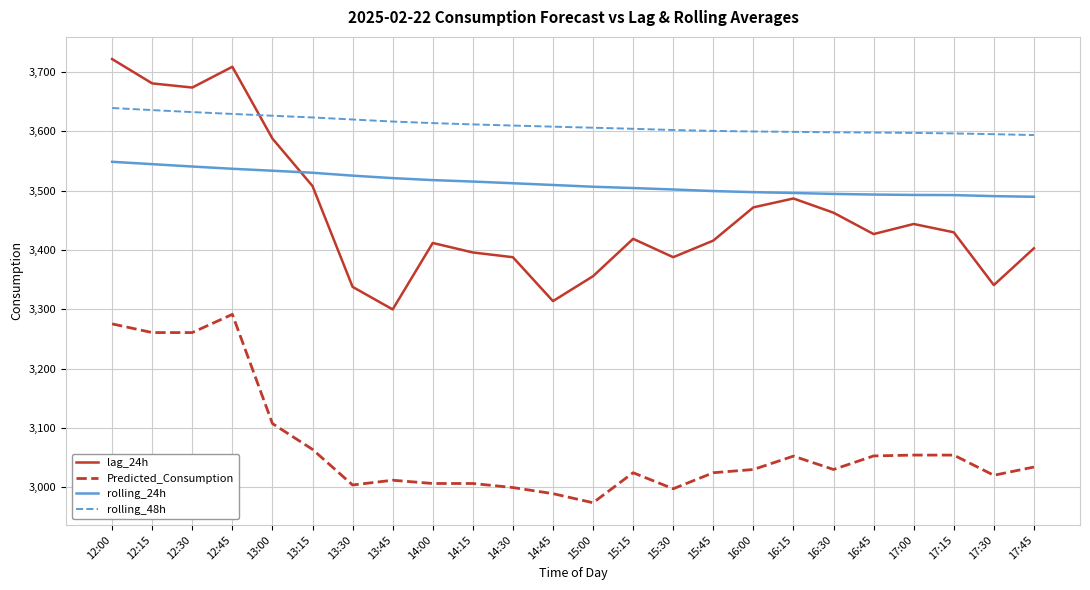

True or false: lag_24h has more than 2 interior local peaks.

True